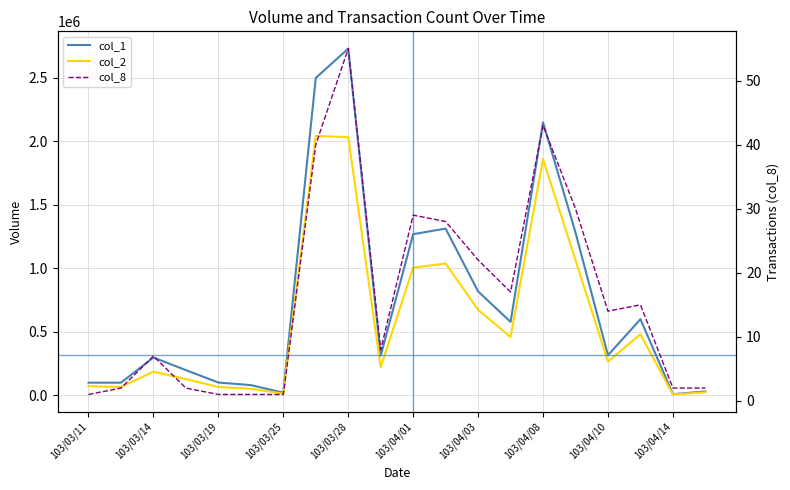

What is the greatest value displayed?

2731000